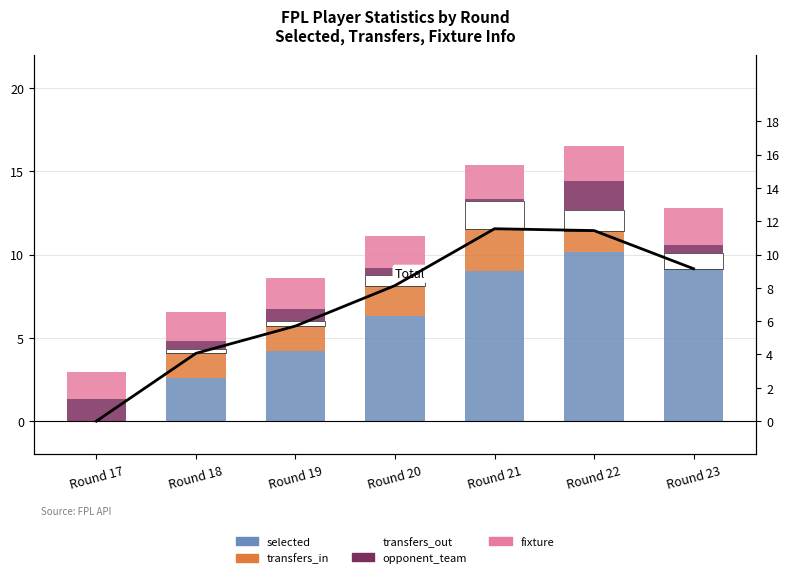

The transfers_out series shows 0.3 at Round 23. True or false?

False